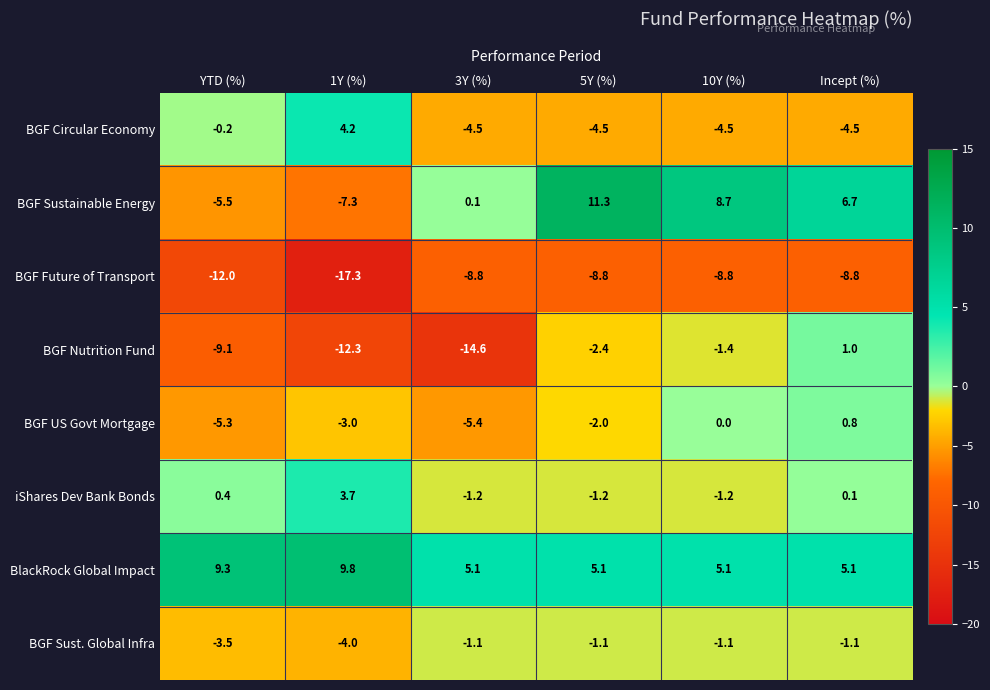

What is the difference between the BGF Circular Economy values at Incept (%) and 1Y (%)?

8.7